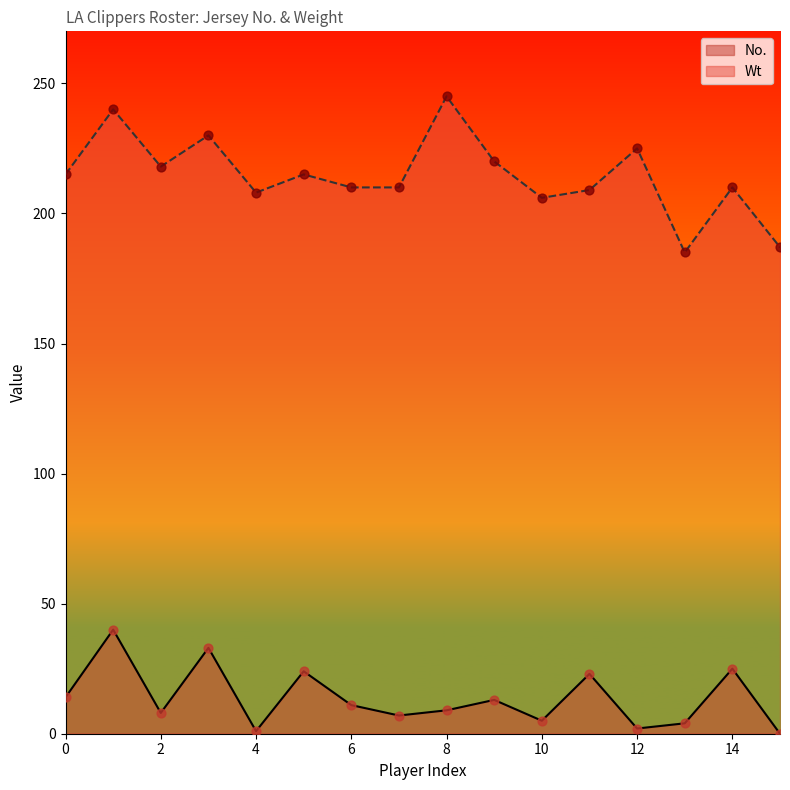

What are all the series names shown in the legend?

No., Wt